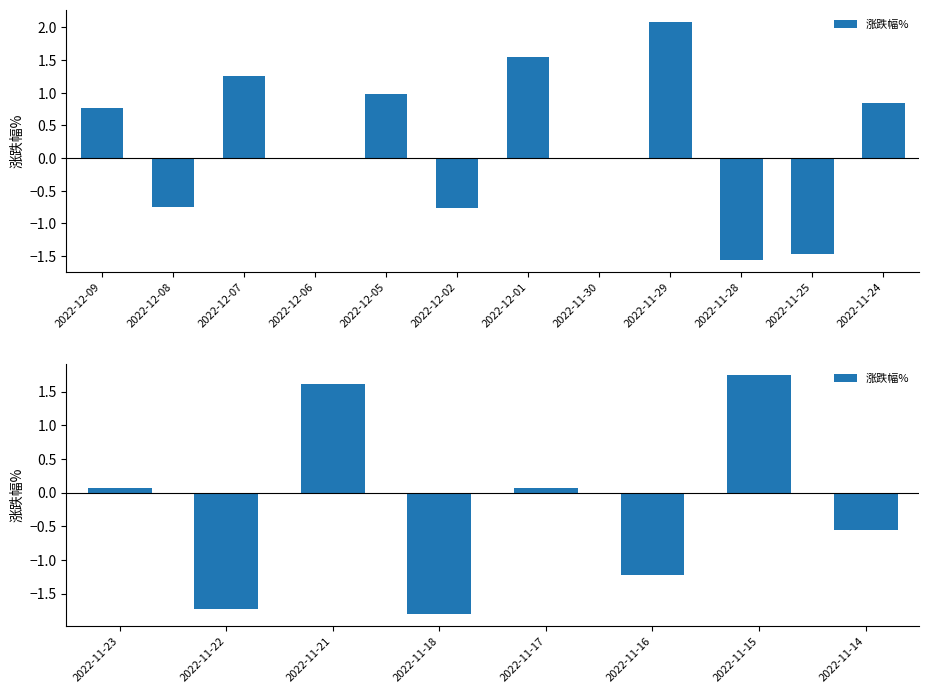

What is the smallest value displayed?

-1.8